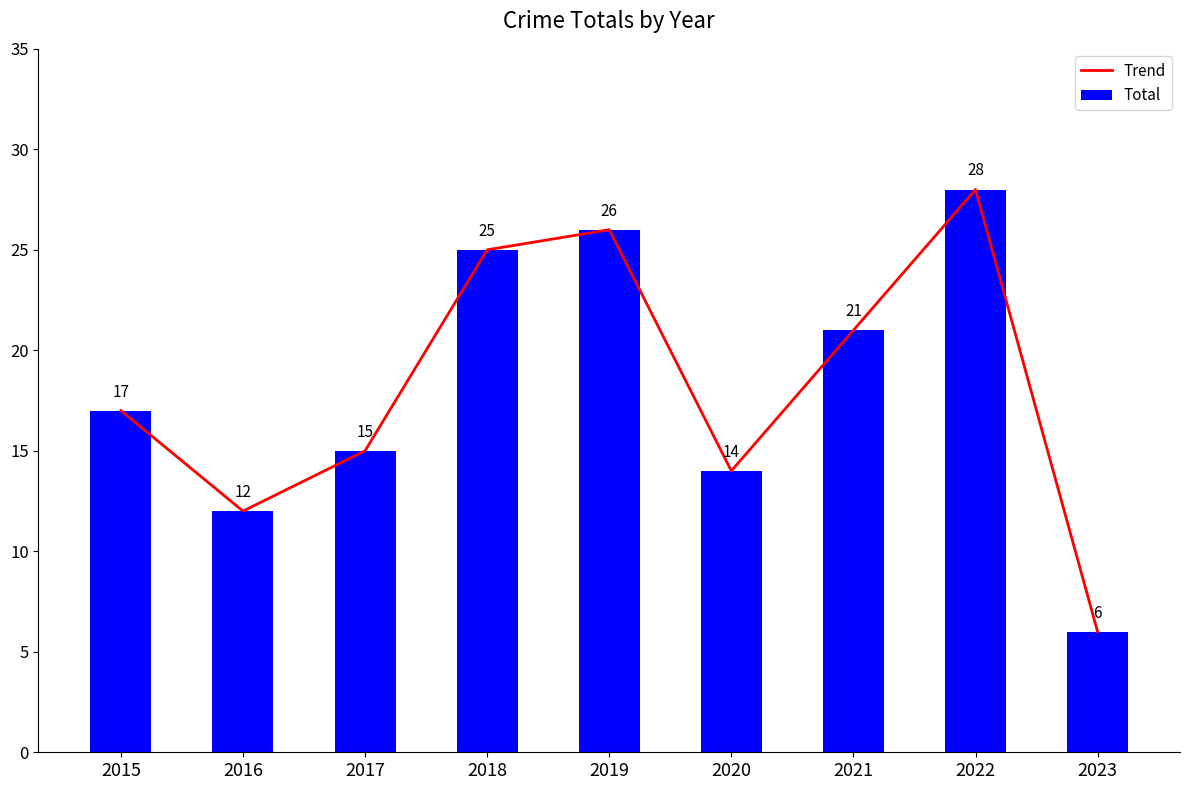

What is the difference between the maximum and minimum values in the Trend series?

22